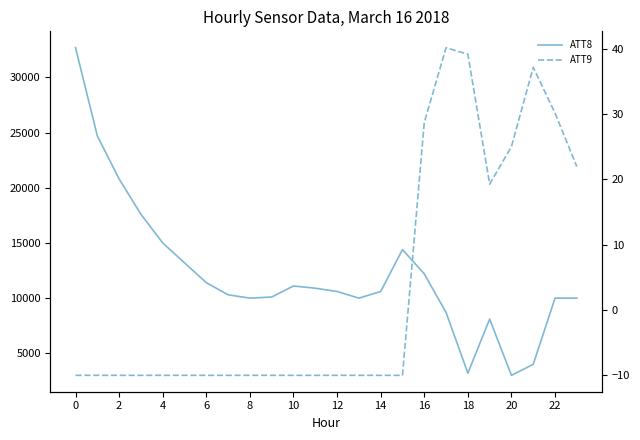

True or false: ATT8 and ATT9 cross at least once.

False